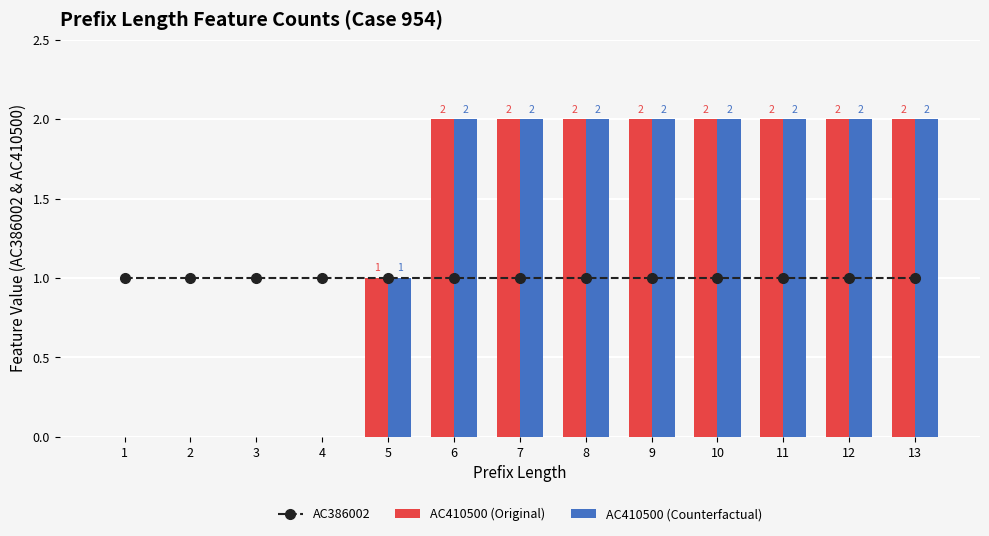

How many data points in AC410500 (Original) are less than 2?

5